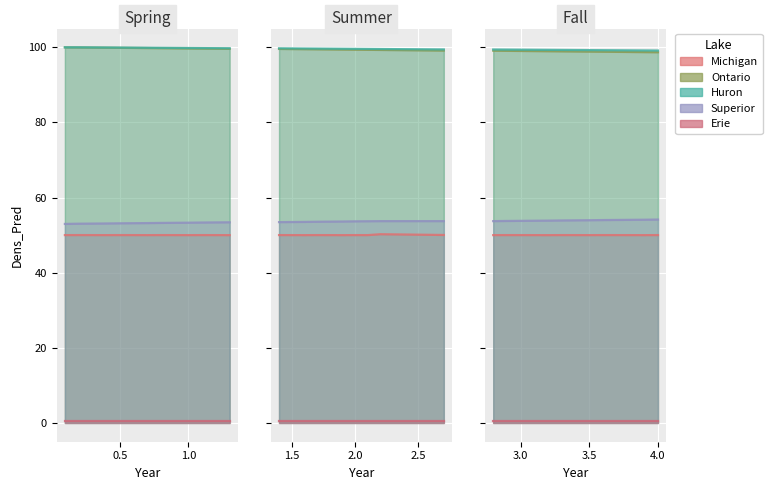

How many series are shown in this chart?

5